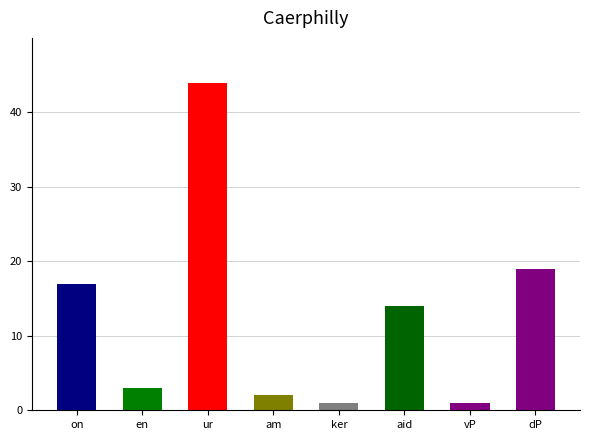

What is the ratio of the value at vP to the value at dP?

0.1